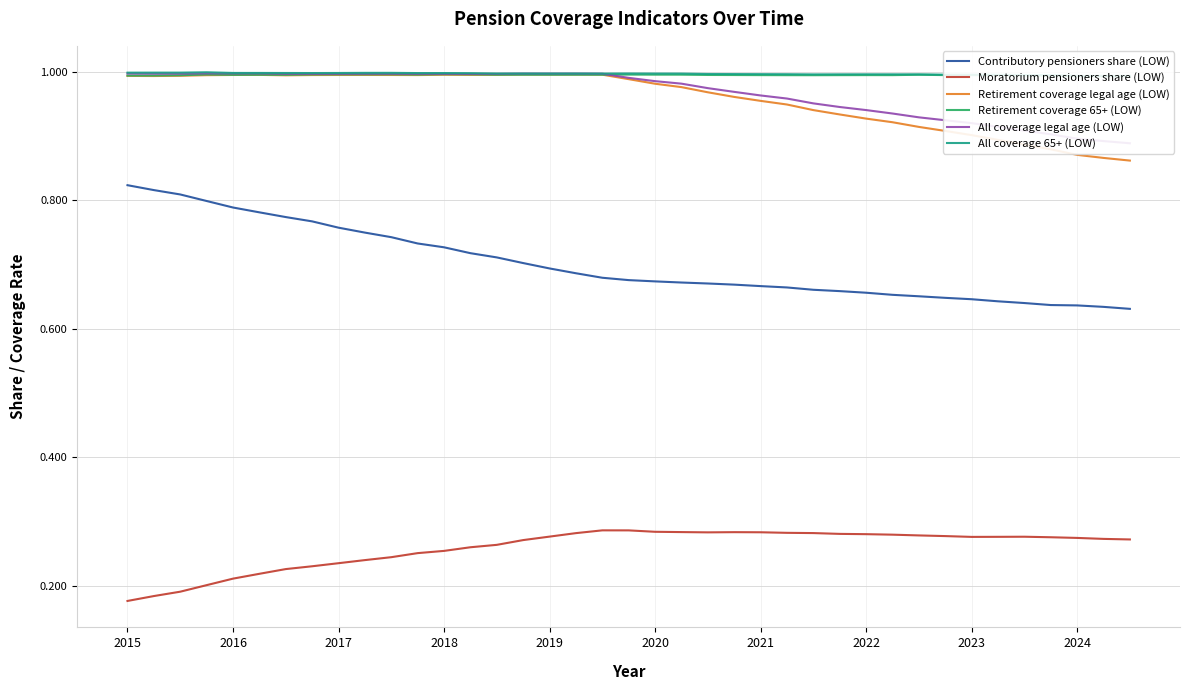

True or false: Moratorium pensioners share (LOW) has a value of 0.3 at 2016.

False